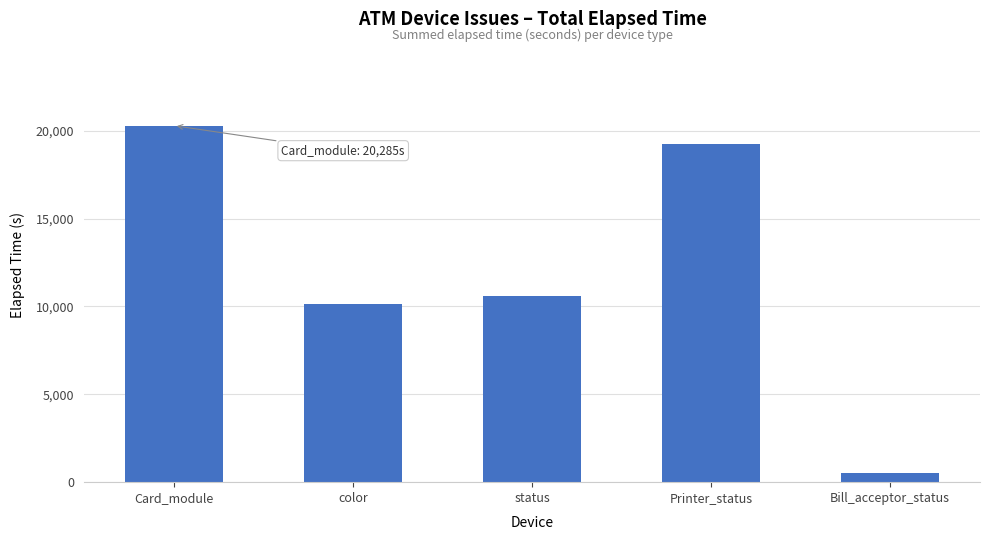

What is the sum of the values at color and status?

20747